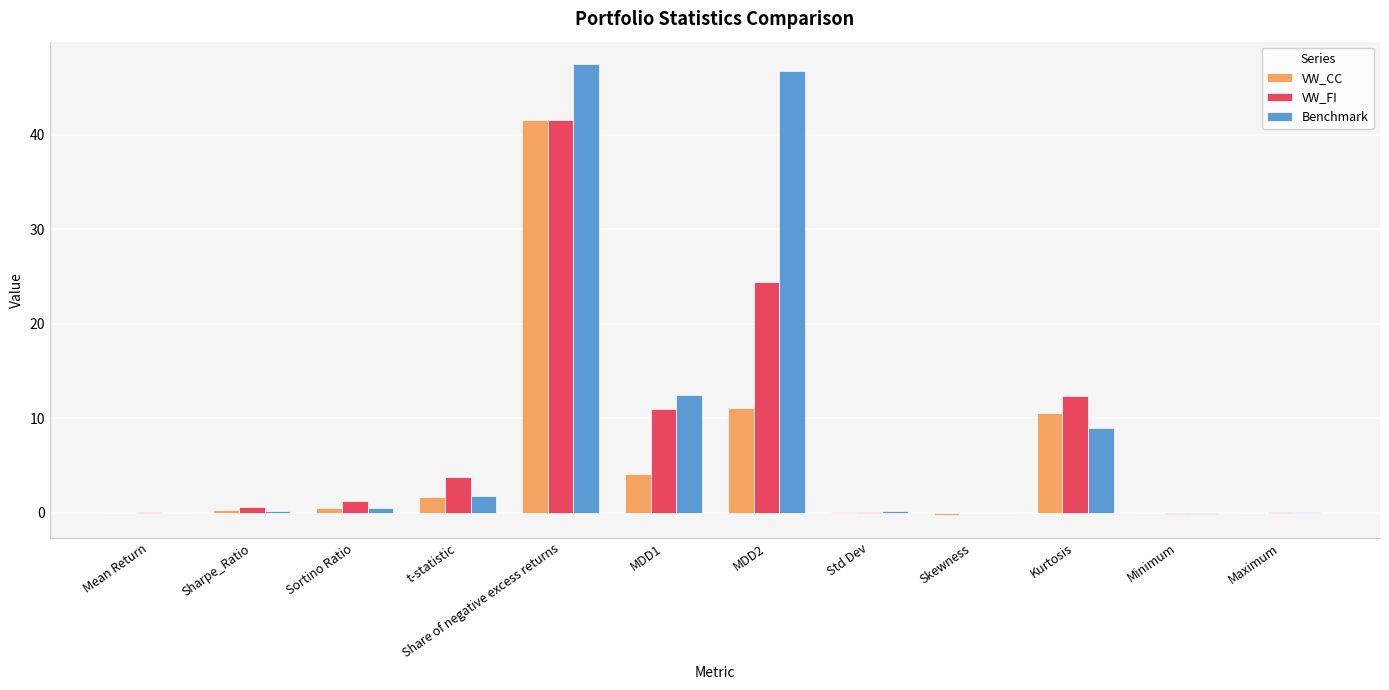

How many groups of bars are there?

12